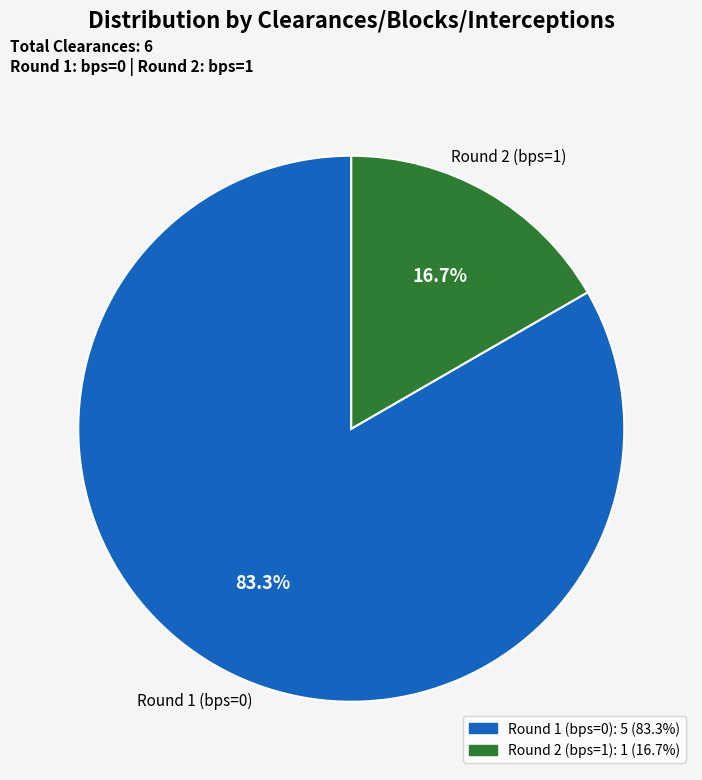

Which category has the biggest portion of the pie?

Round 1 (bps=0)